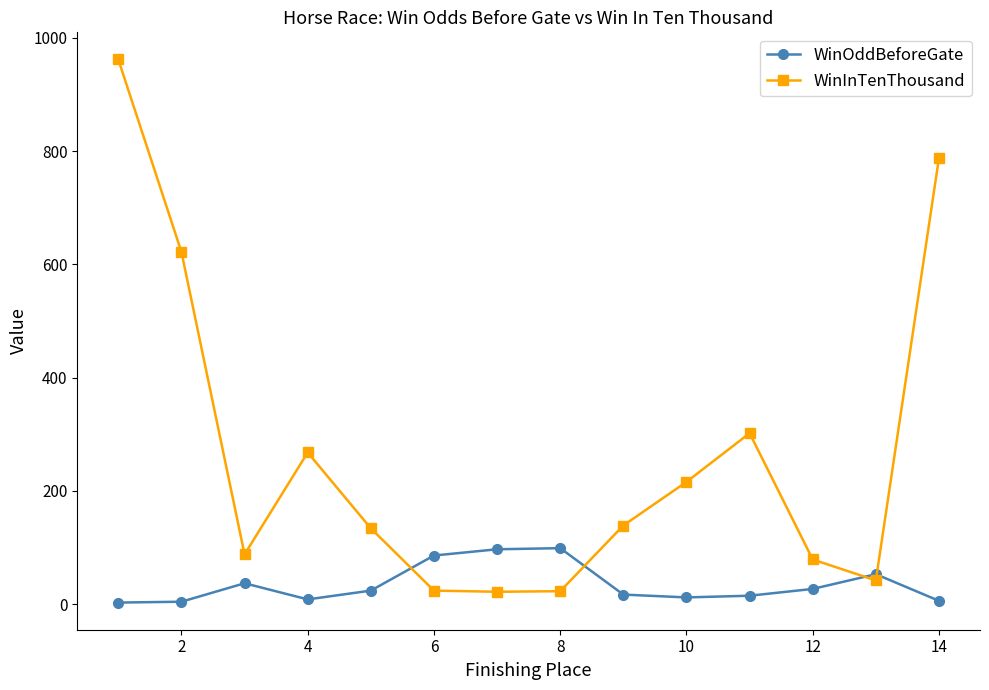

What is the minimum value for WinInTenThousand?

22.0